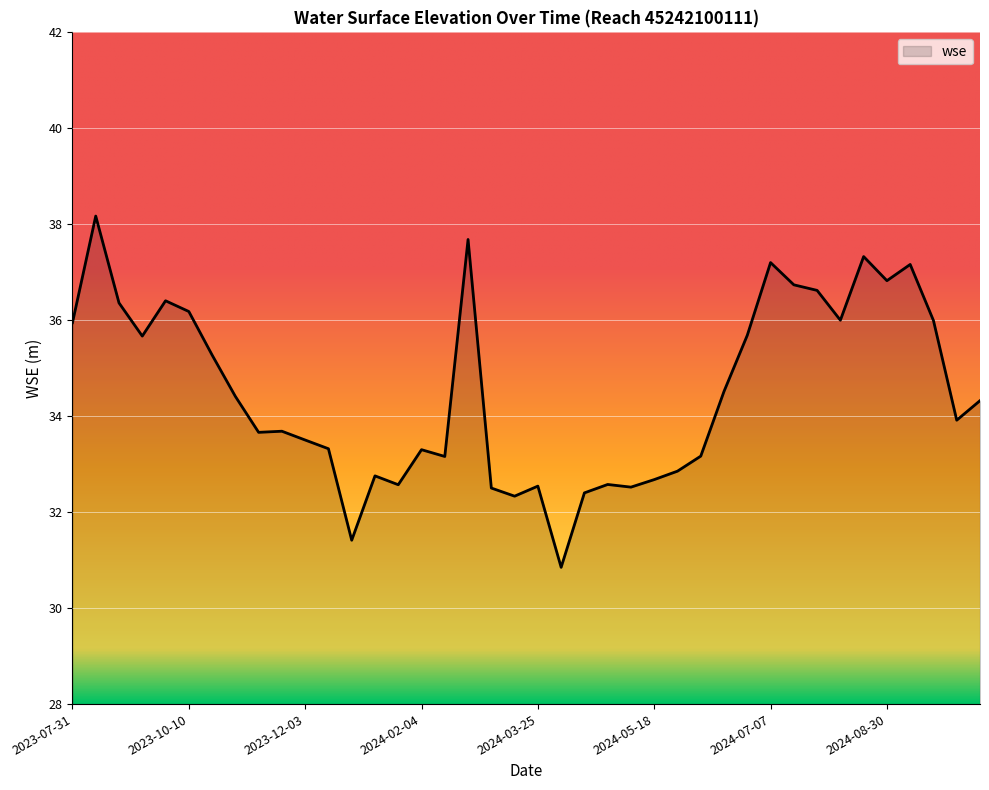

What is the minimum value shown in the chart?

30.9